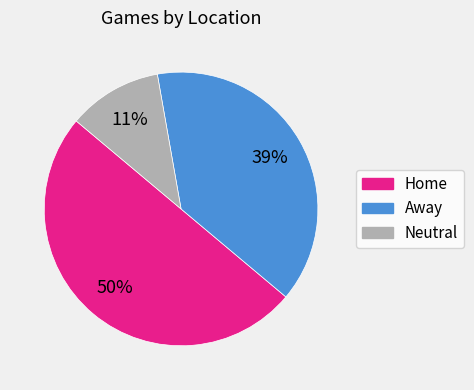

The Home slice represents 37% of the pie. True or false?

False